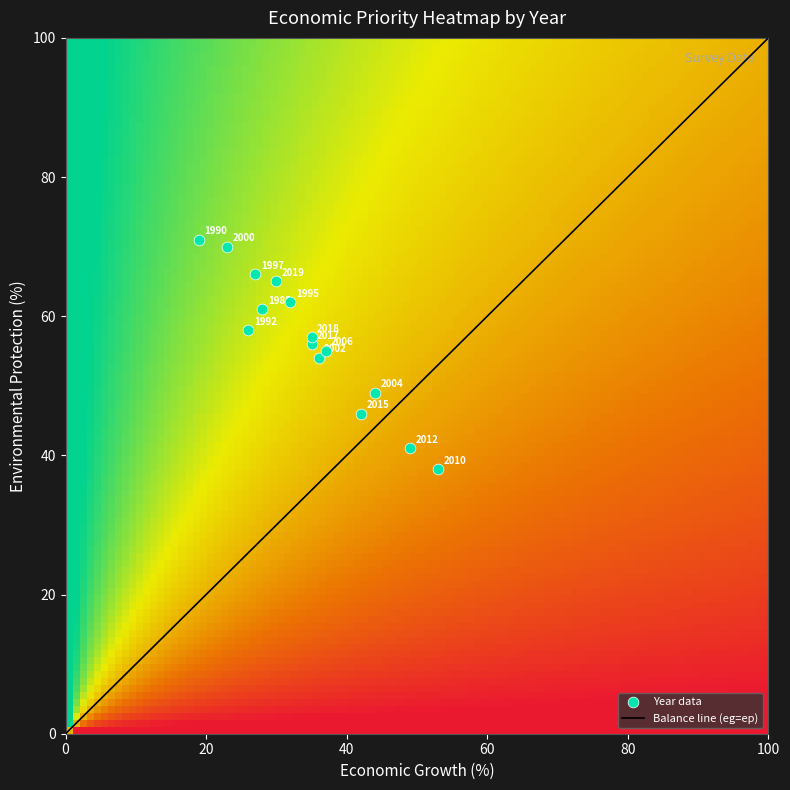

What is the maximum value for Balance line (eg=ep)?

100.0